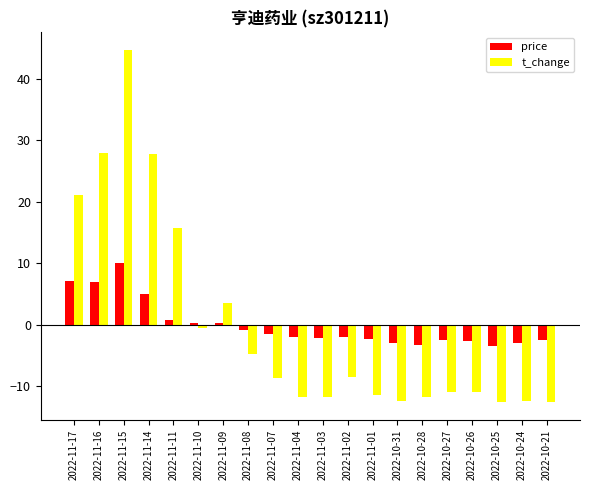

What position from the right is 2022-11-17?

20